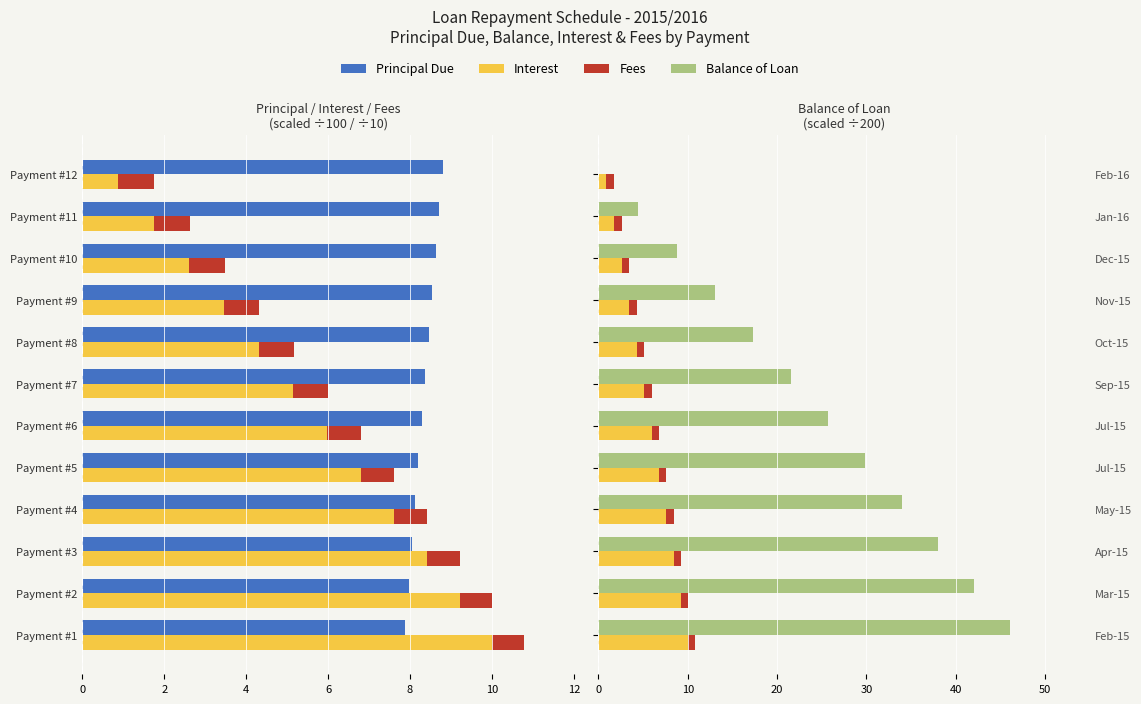

Between 10 and 12, which is larger?

12